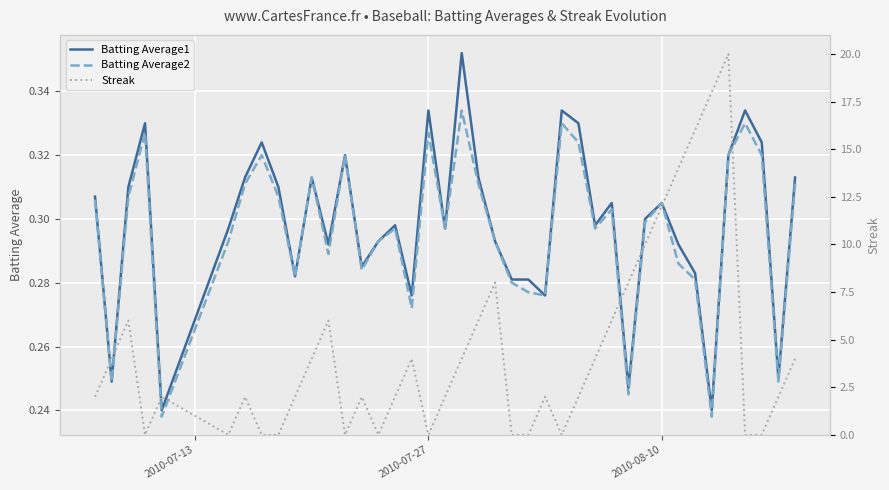

Is the value of Batting Average2 at 3 greater than the value of Streak at 29?

No